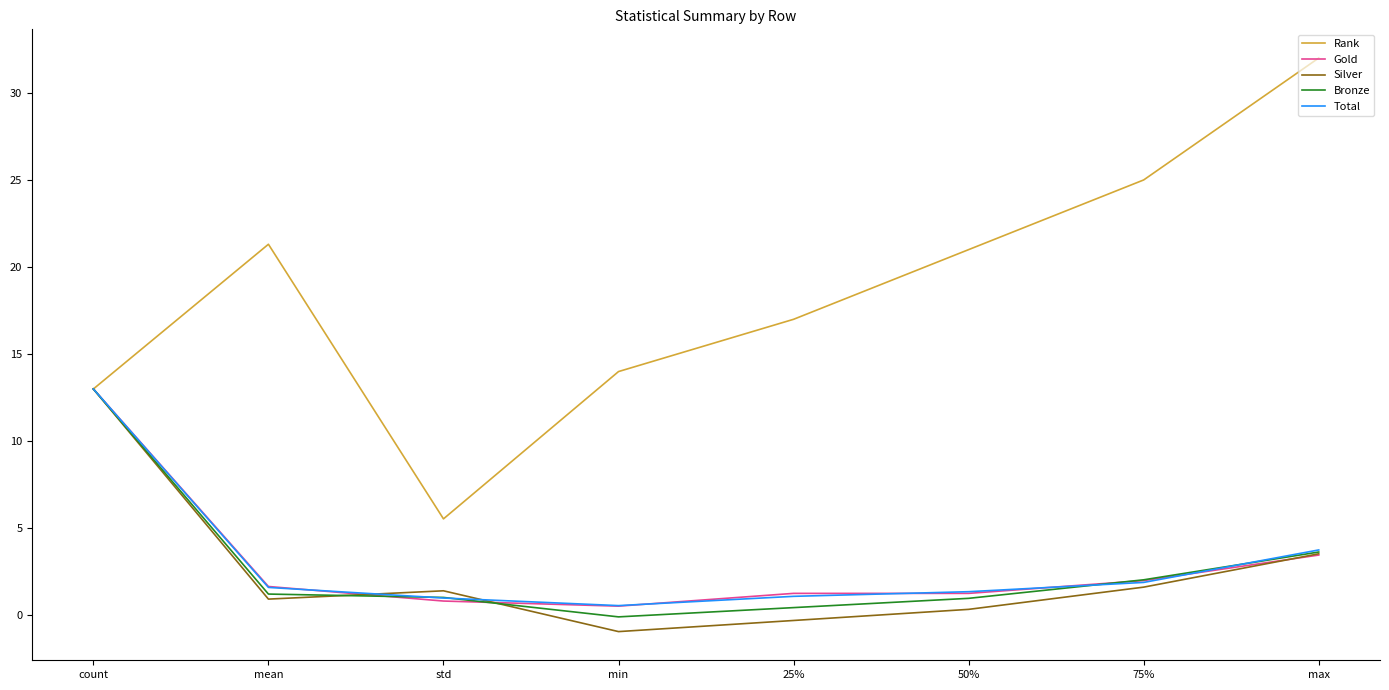

What position from the right is mean?

7